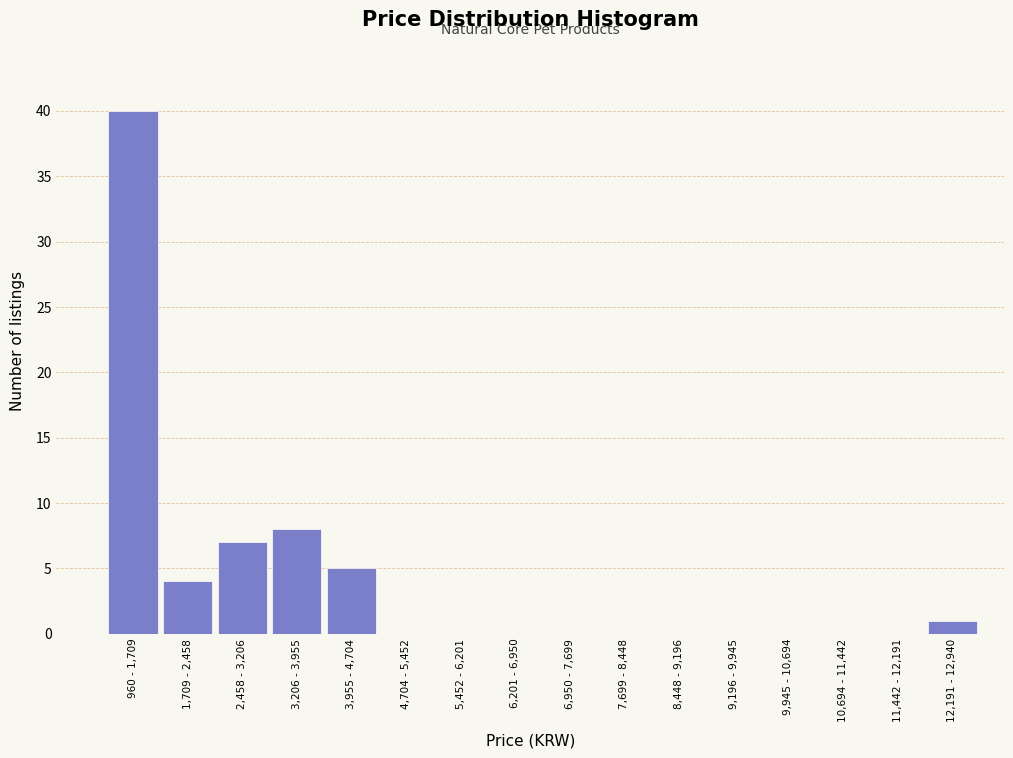

Reading left to right, list all the values displayed in this chart.

960 - 1,709=40	1,709 - 2,458=4	2,458 - 3,206=7	3,206 - 3,955=8	3,955 - 4,704=5	4,704 - 5,452=0	5,452 - 6,201=0	6,201 - 6,950=0	6,950 - 7,699=0	7,699 - 8,448=0	8,448 - 9,196=0	9,196 - 9,945=0	9,945 - 10,694=0	10,694 - 11,442=0	11,442 - 12,191=0	12,191 - 12,940=1